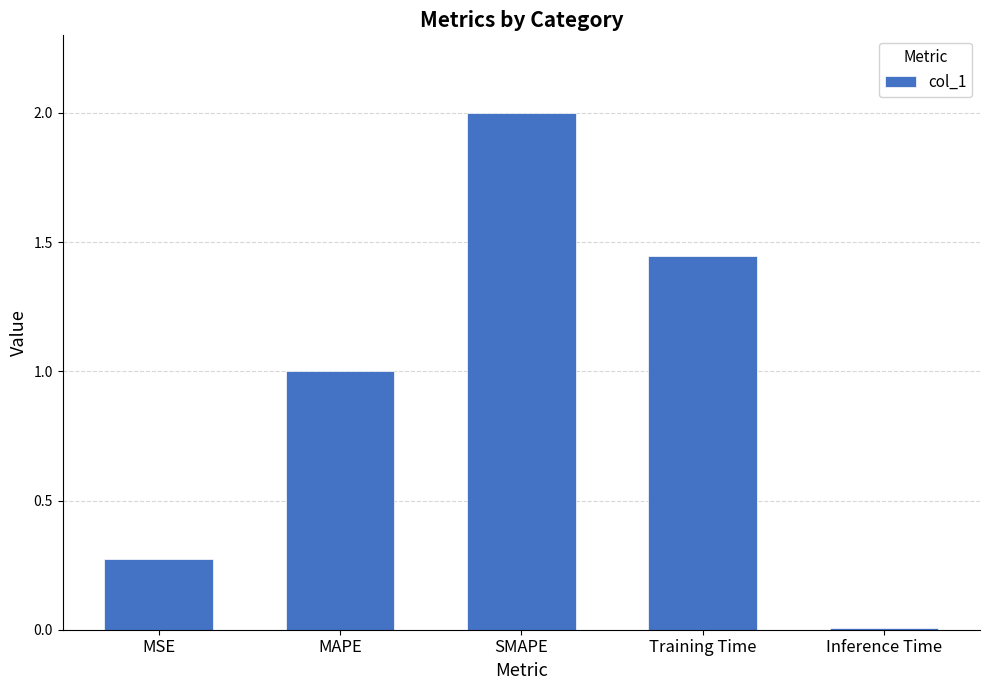

Rank the categories by value from highest to lowest.

SMAPE, Training Time, MAPE, MSE, Inference Time